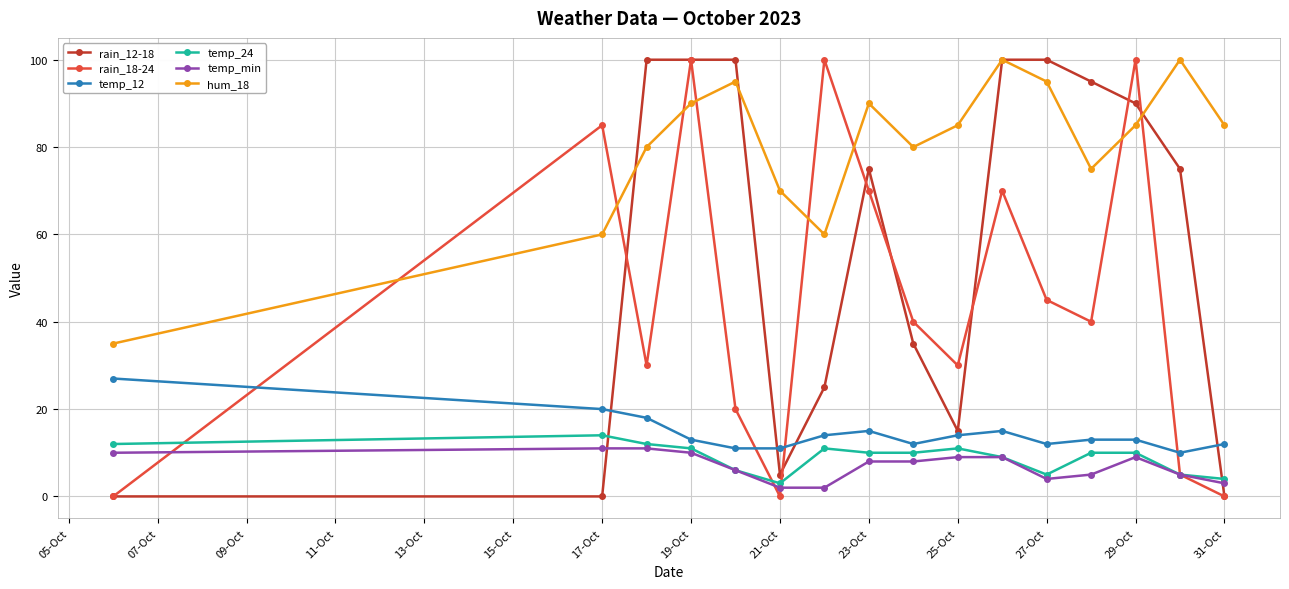

True or false: temp_24 has more than 1 points higher than both neighbors.

True